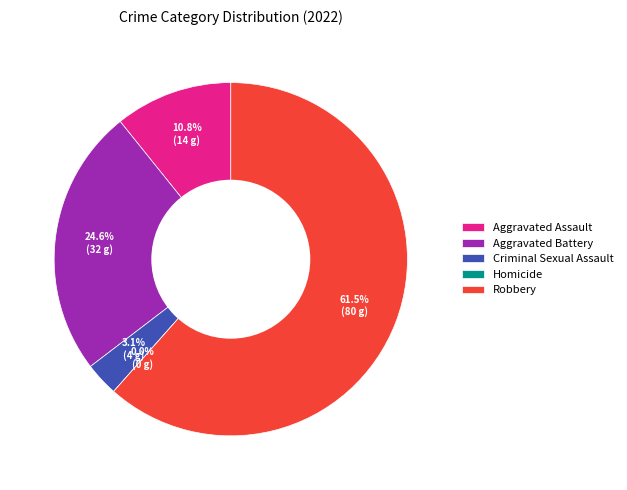

What is the largest slice in the pie chart?

Robbery